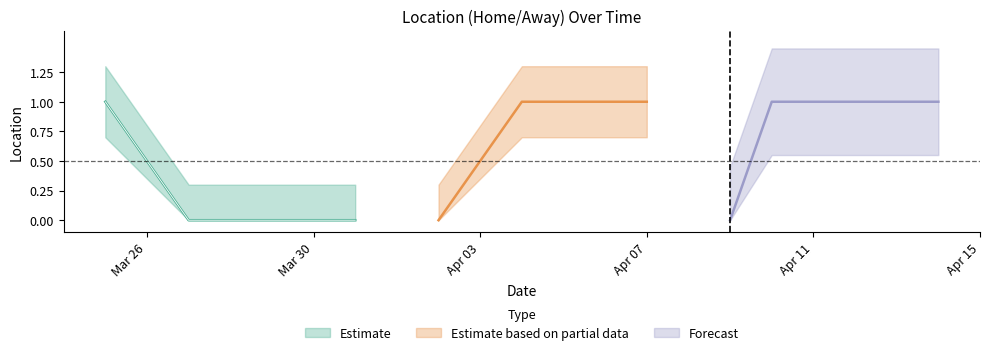

What is the label of the 12th point from the left?

2024-04-14